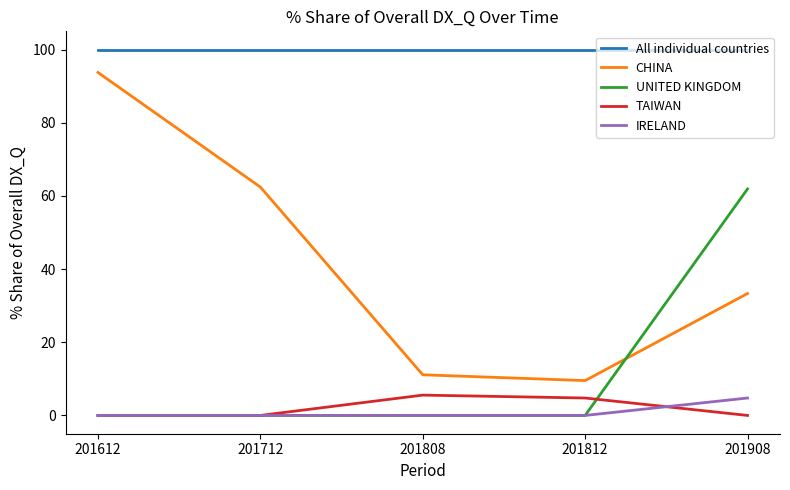

Which series has the largest range (max minus min)?

CHINA